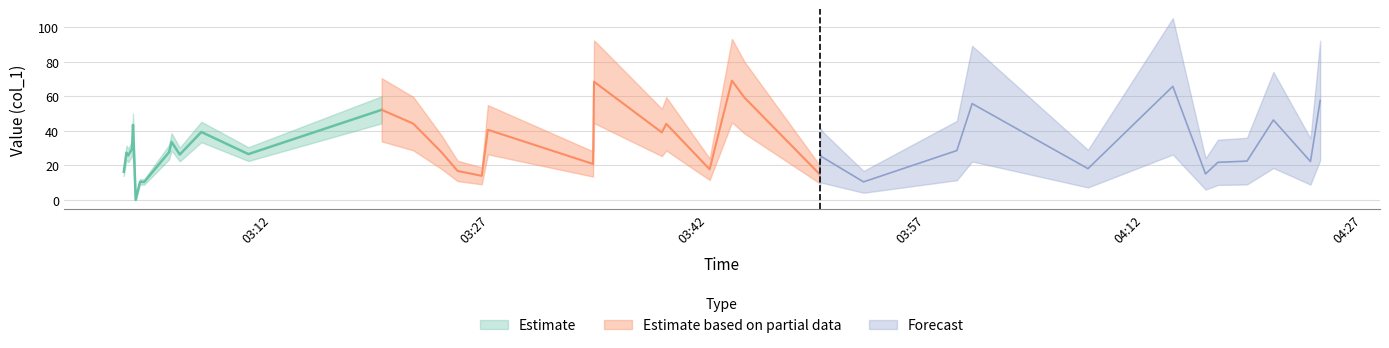

What is the value of the 24th point from the left?

17.8